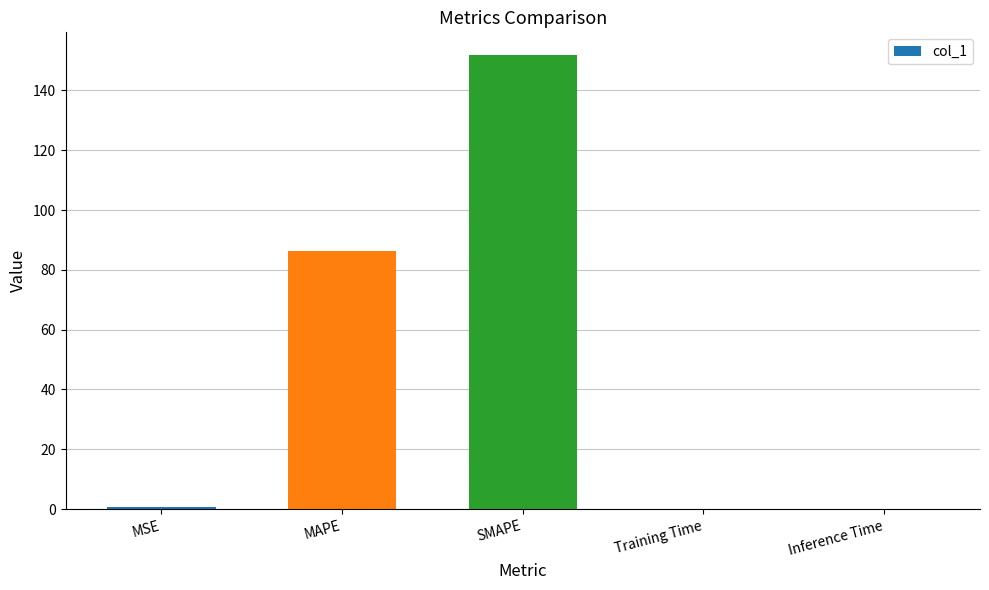

What is the change in value from MAPE to SMAPE?

+65.5